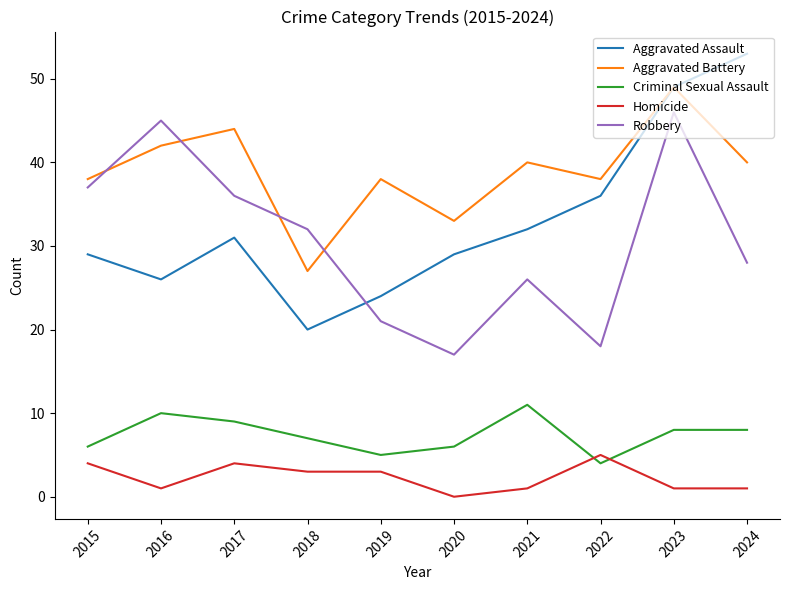

At which label is Criminal Sexual Assault closest to 7?

2018